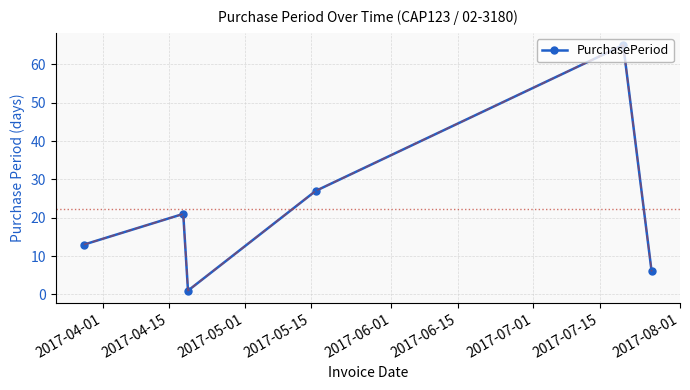

Reading left to right, what are all the values shown in this chart?

13	21	1	27	65	6